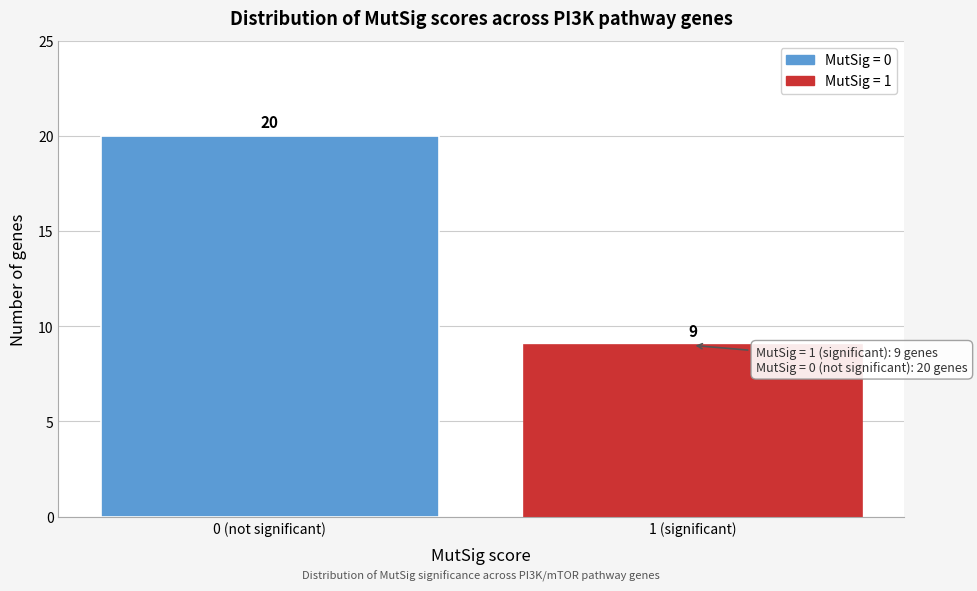

Reading left to right, what are all the values shown in this chart?

0 (not significant)=20	1 (significant)=9